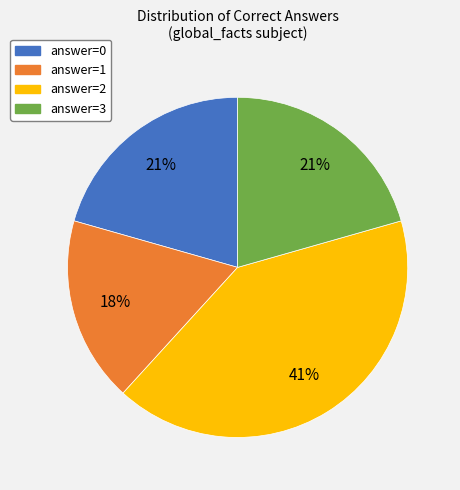

What percentage is the answer=2 slice, to the nearest percent?

41%